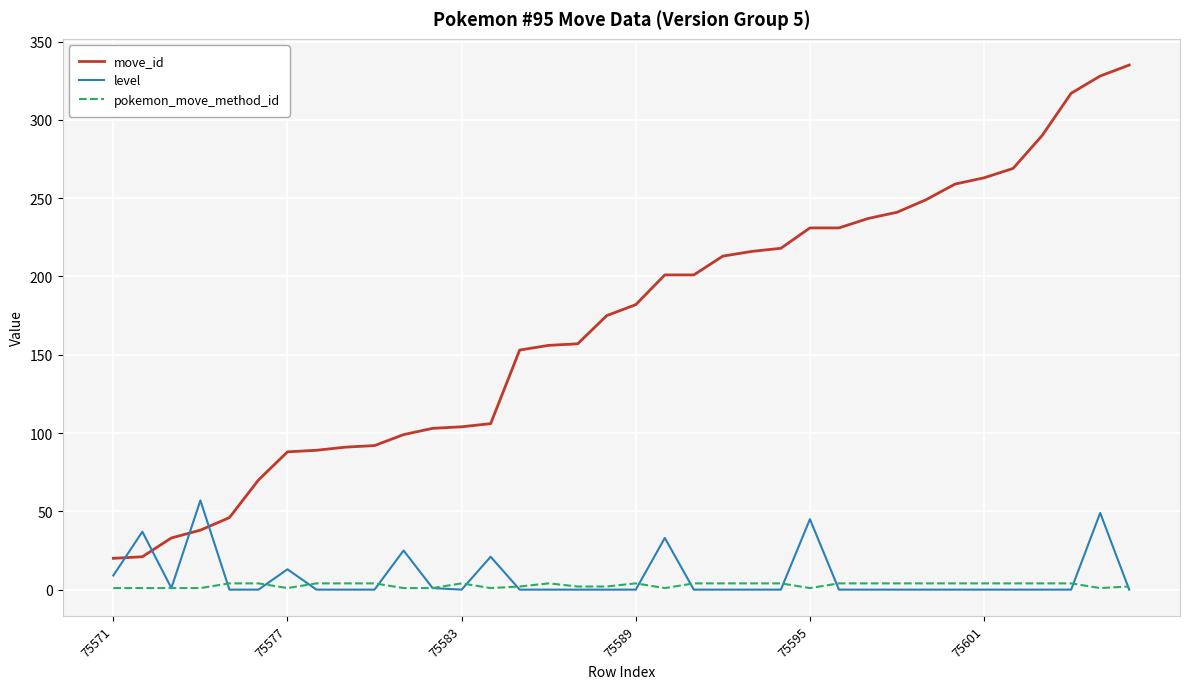

What is the minimum value for move_id?

20